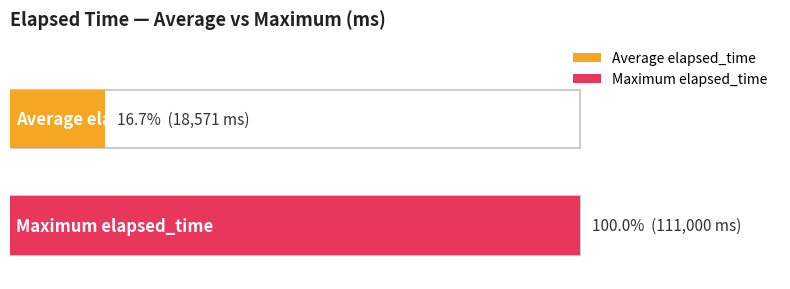

Read the value at 1.

111000